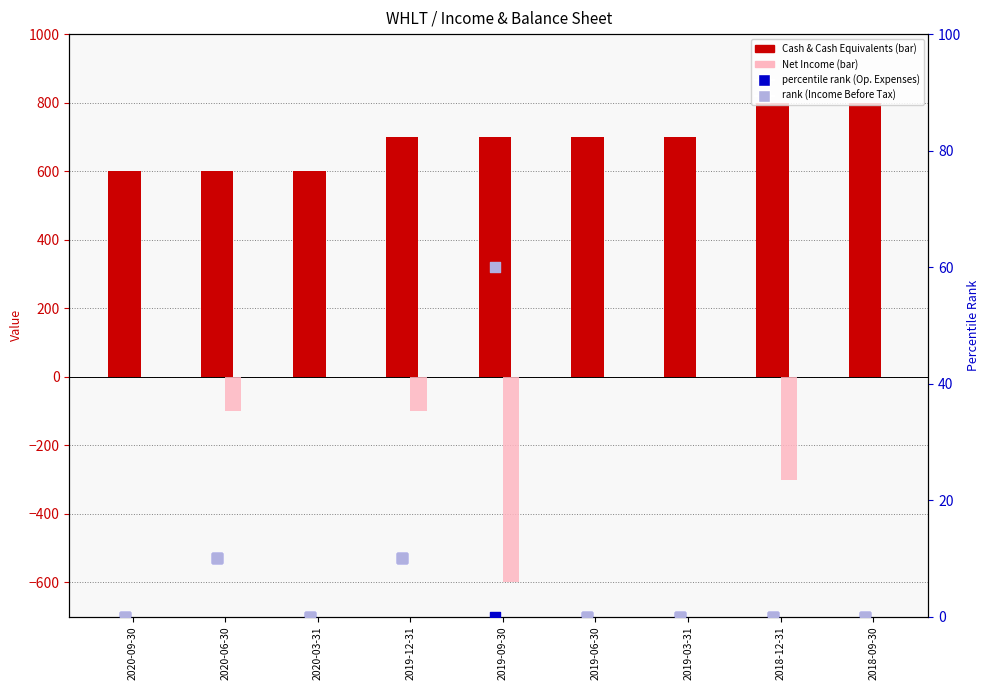

What are all the series names shown in the legend?

Cash & Cash Equivalents, Net Income, percentile rank (Op. Expenses), rank (Income Before Tax)